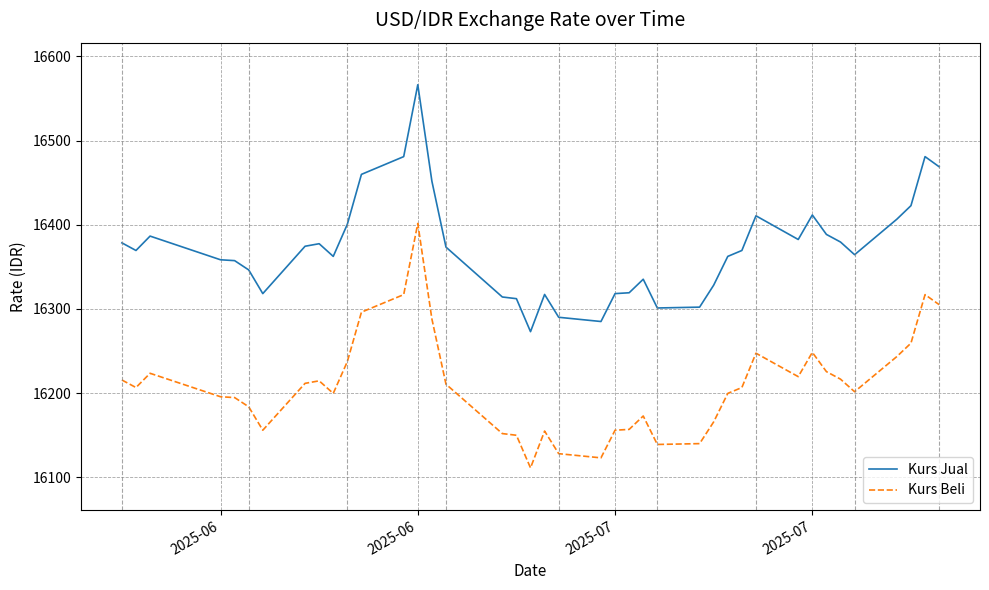

True or false: Kurs Beli and Kurs Jual cross at least once.

False